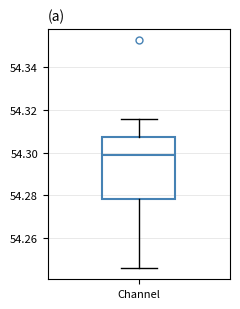

Transcribe this box plot: give where the median line is, the range the box spans, and where the two whiskers end, as read against the y-axis. The values are not printed on the chart, so give them approximately, as read against the axis.

median 54.298, box 54.278 to 54.308, whiskers 54.246 to 54.316